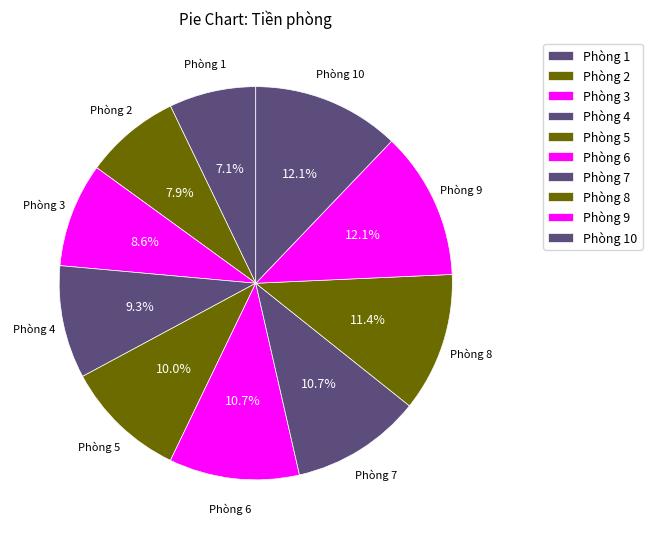

True or false: Phòng 5 accounts for 10% of the total.

True